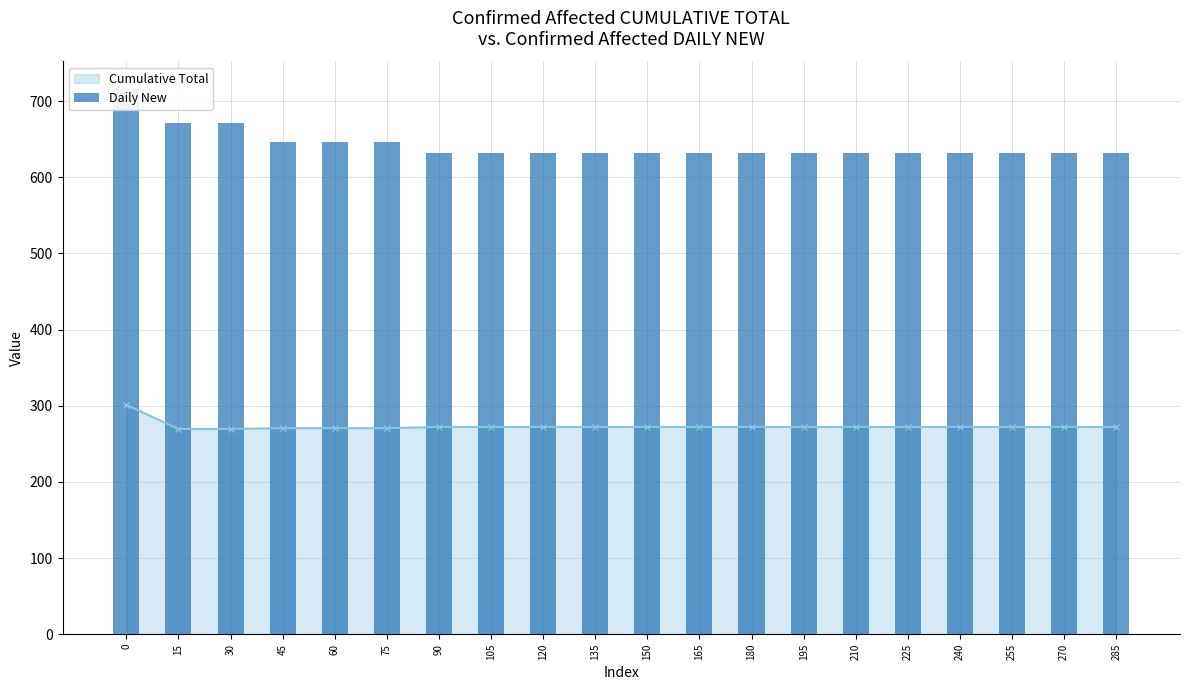

The value of Cumulative Total at 150 is 139.6. True or false?

False